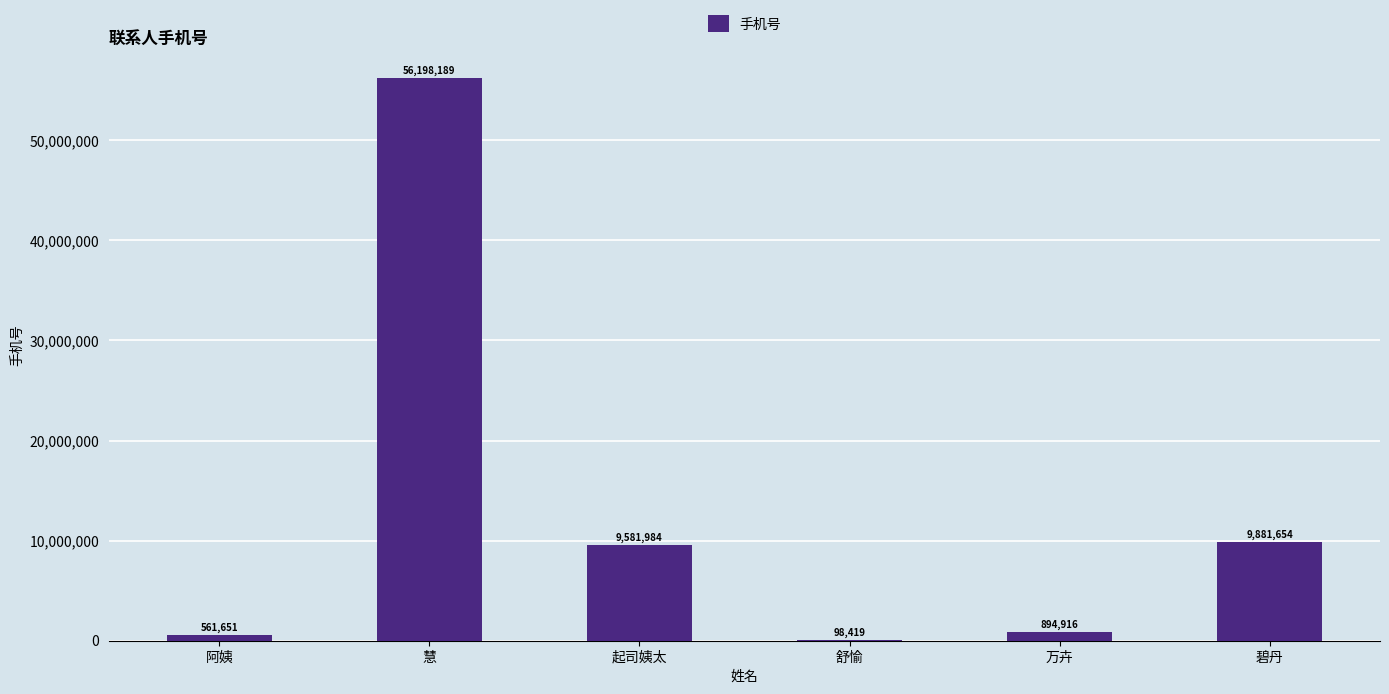

What is the sum of the values at 阿姨 and 碧丹?

10443305